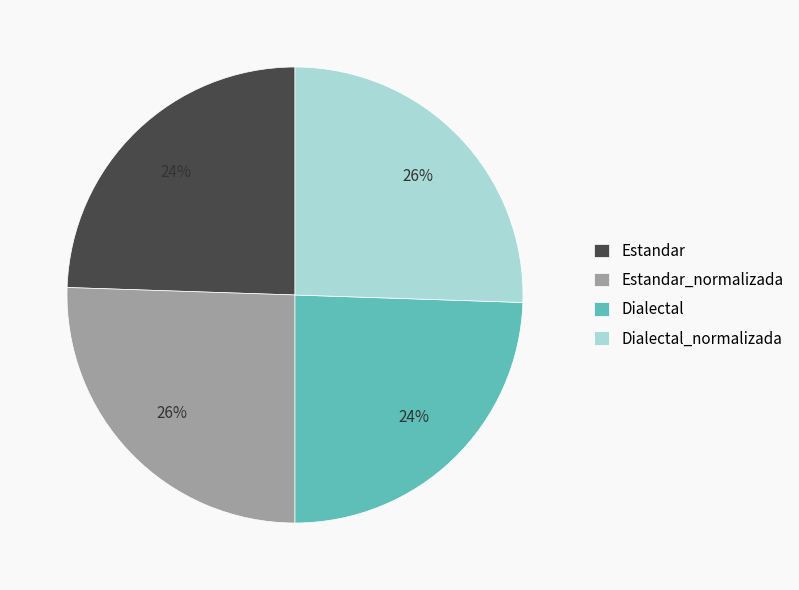

The Estandar slice represents 37% of the pie. True or false?

False